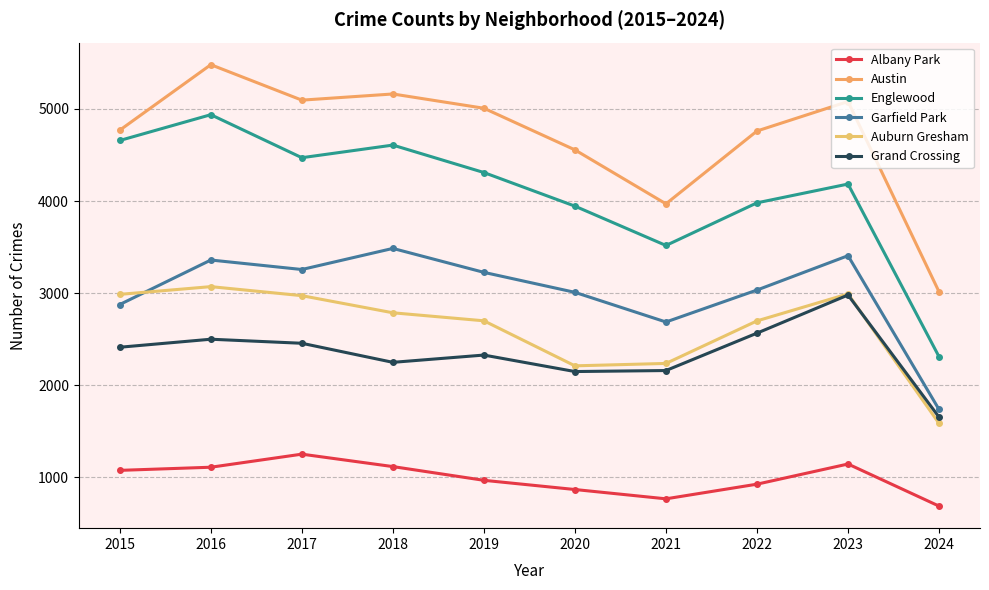

Rank the series at 2019 from highest to lowest value.

Austin, Englewood, Garfield Park, Auburn Gresham, Grand Crossing, Albany Park